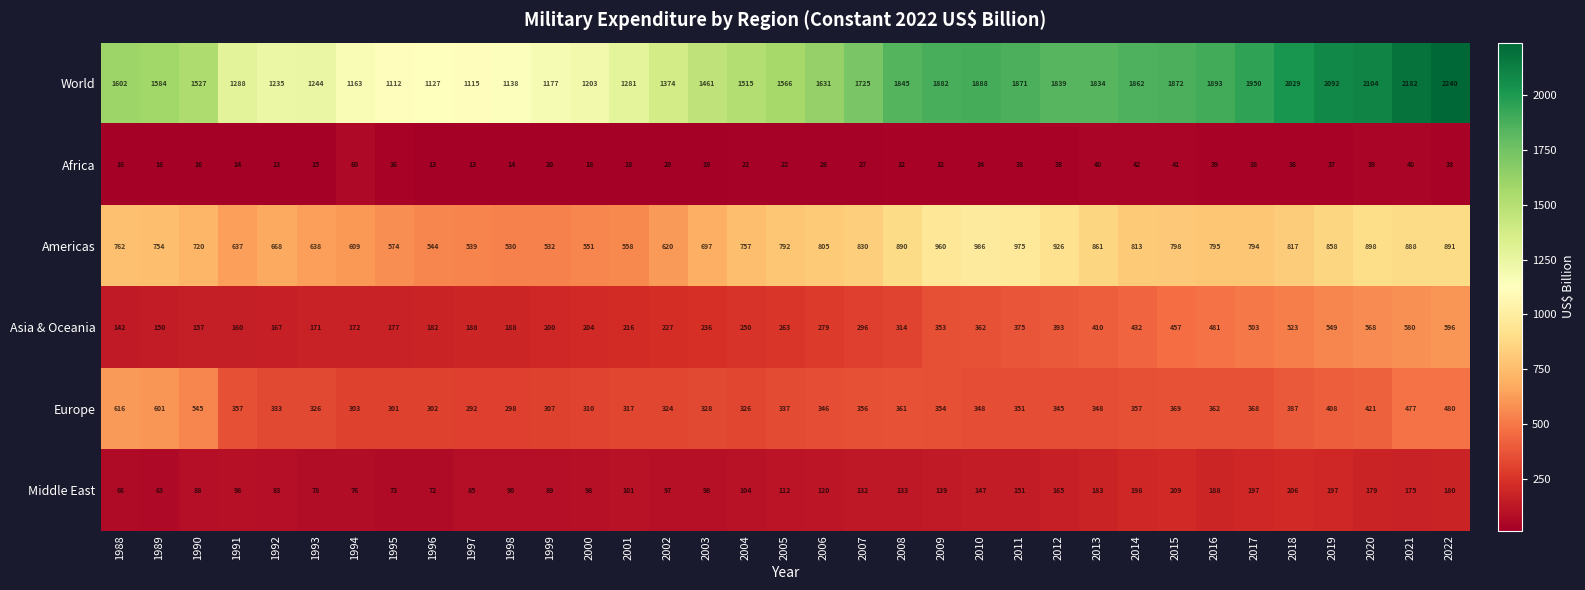

What value does the Middle East series have at 1998?

90